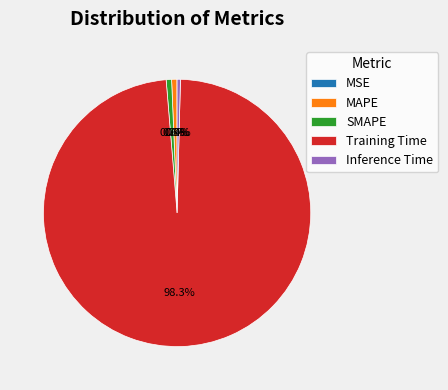

Does any single category account for the majority?

Yes